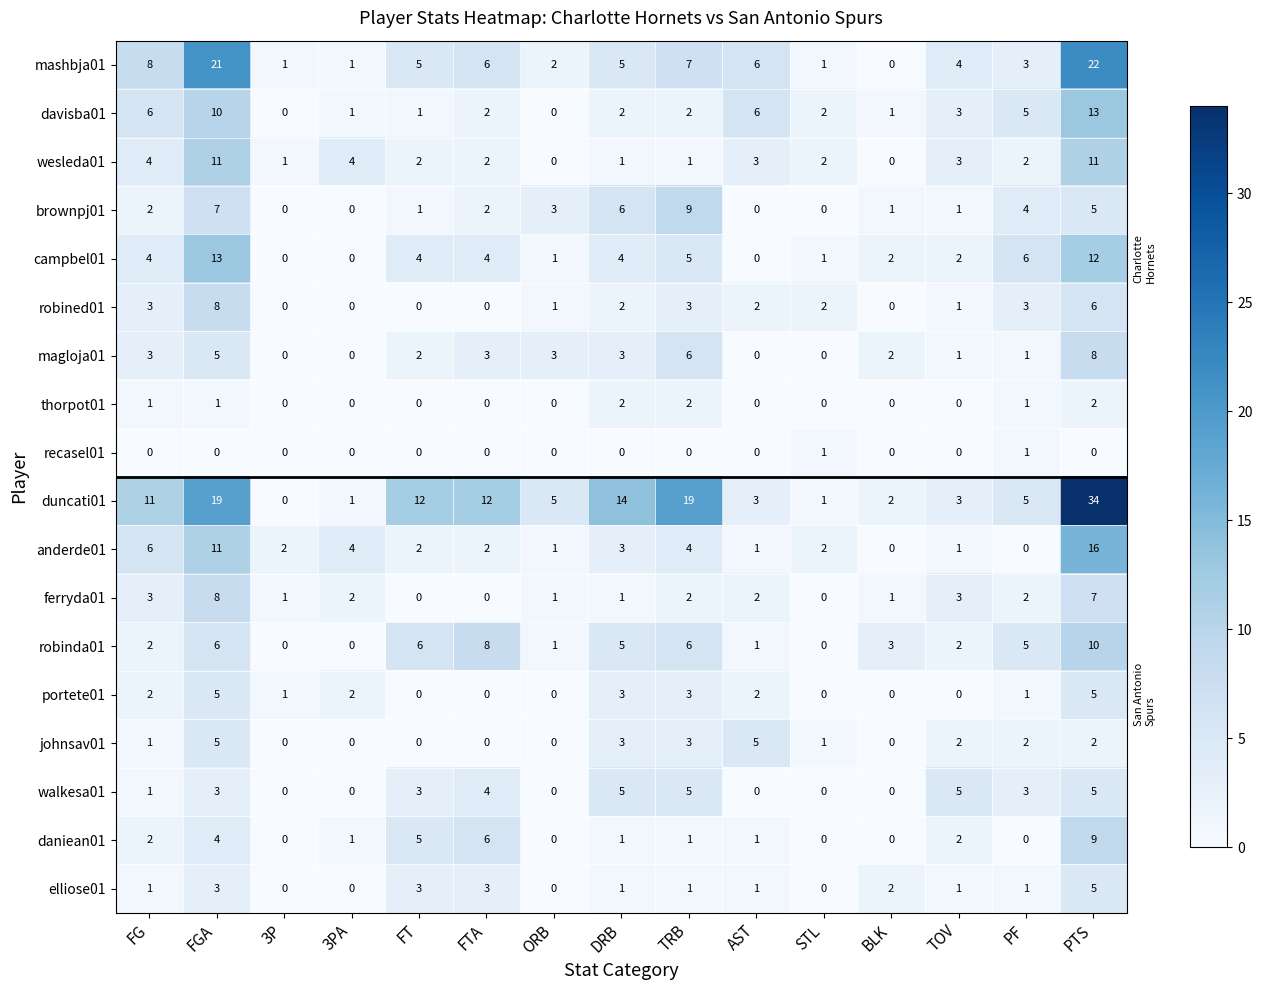

At which category does the chart reach its peak across all series?

PTS